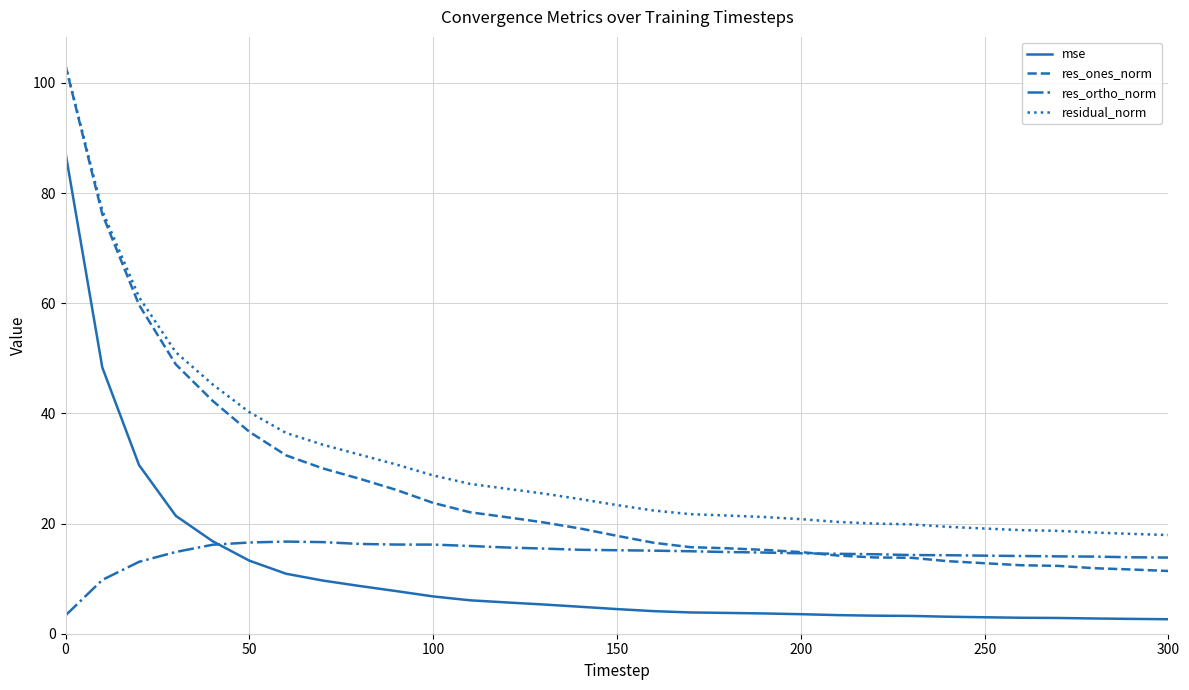

List the series in order of their overall mean, highest first.

residual_norm, res_ones_norm, res_ortho_norm, mse